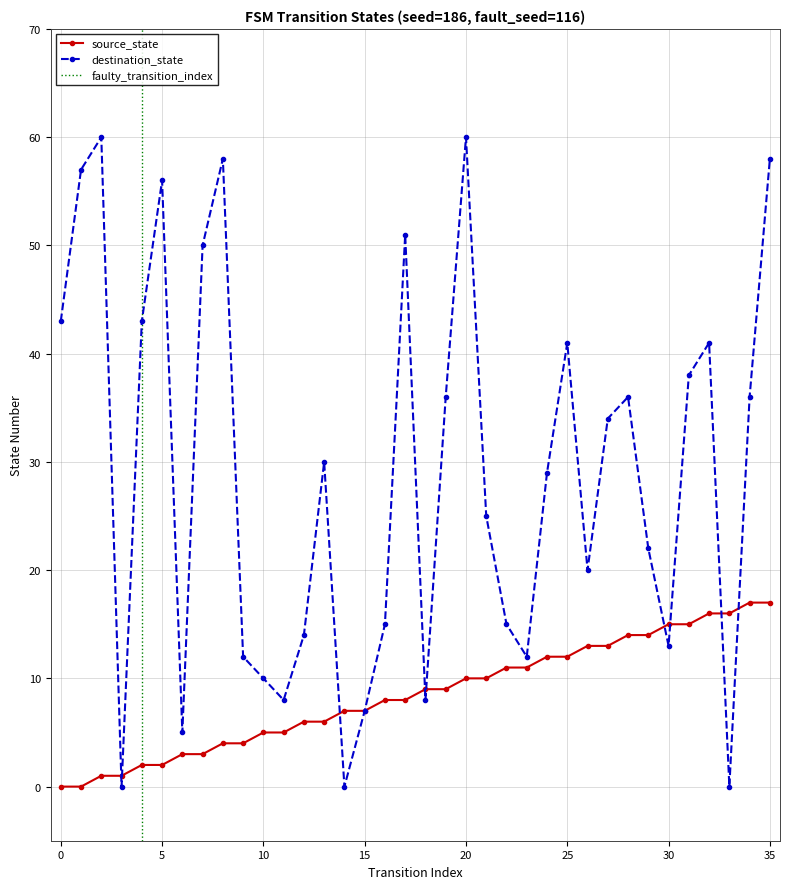

Count the number of categories in the chart.

36